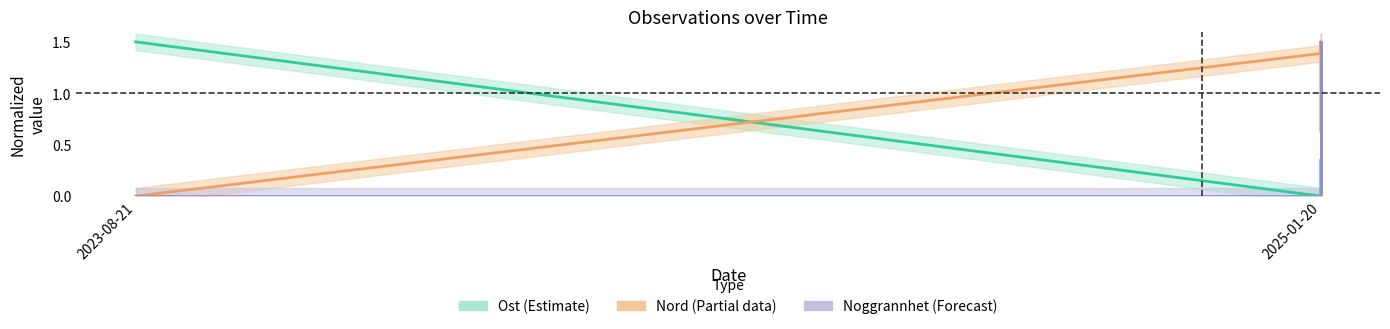

The Noggrannhet series shows 0.0 at 2025-01-20. True or false?

True